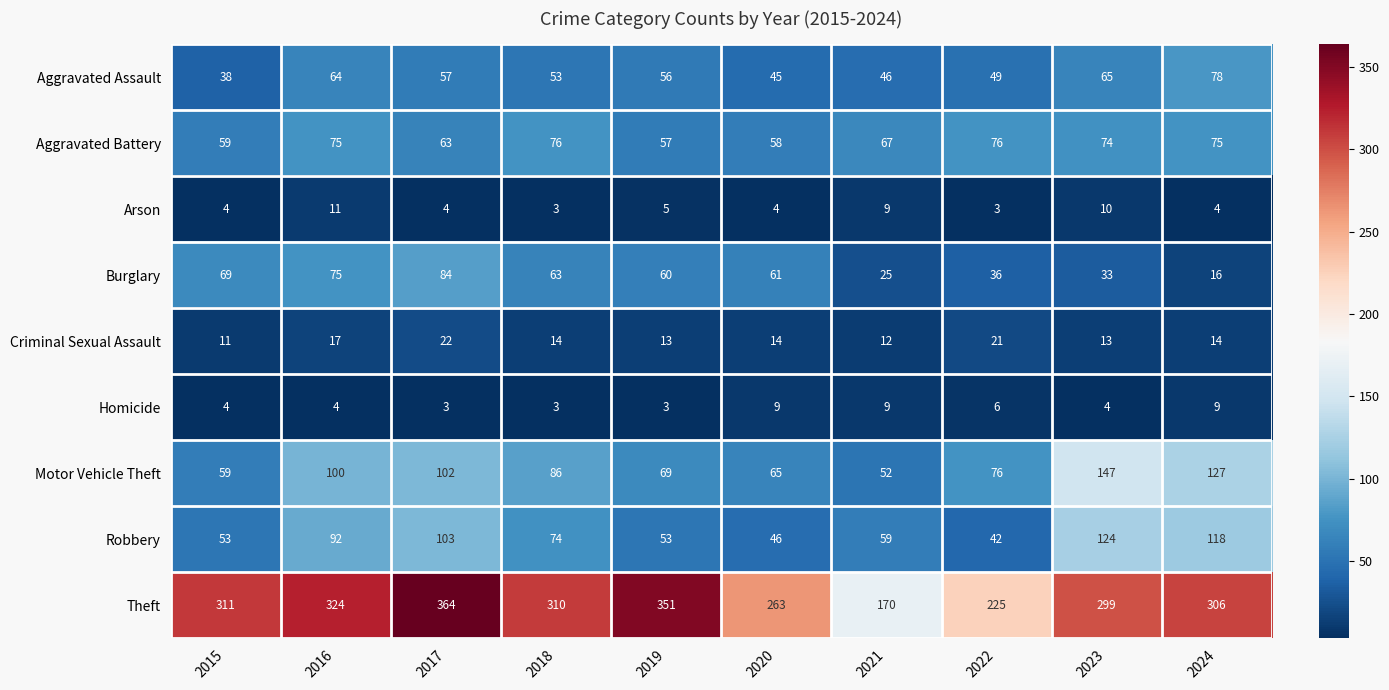

At 2024, list the series in order from largest to smallest.

Theft, Motor Vehicle Theft, Robbery, Aggravated Assault, Aggravated Battery, Burglary, Criminal Sexual Assault, Homicide, Arson